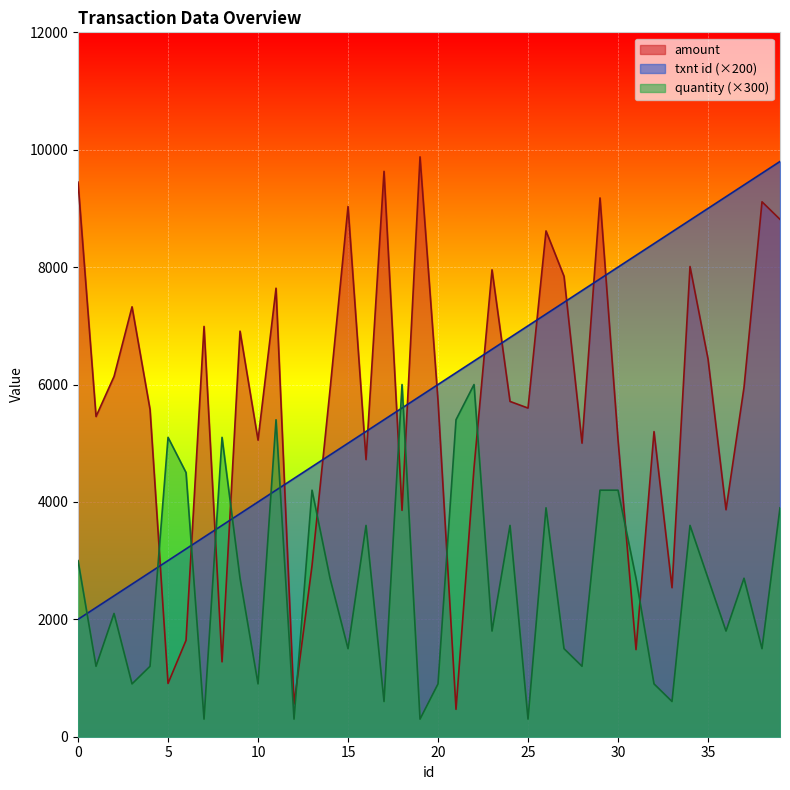

What is the maximum value for amount?

9879